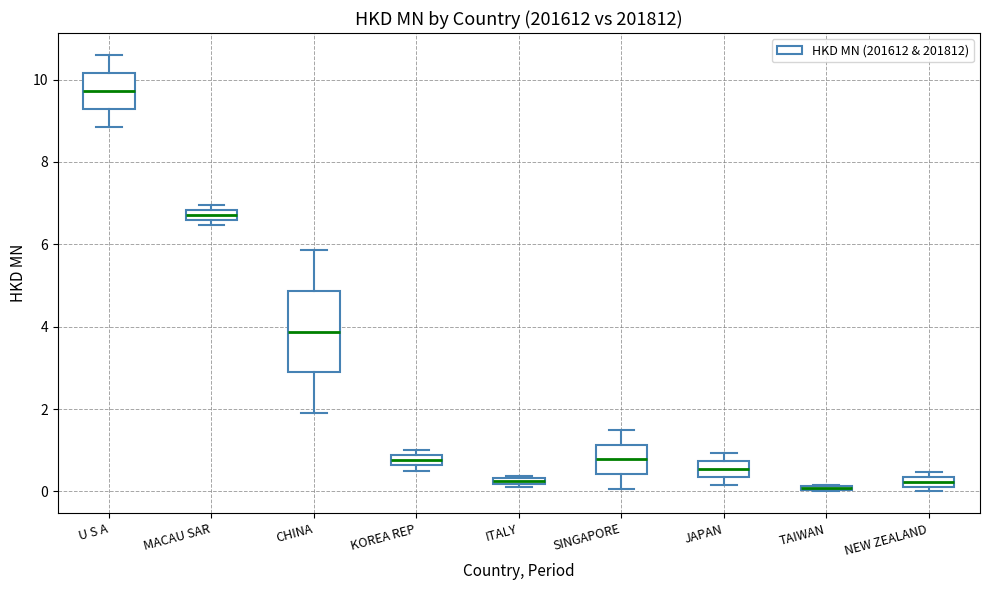

Which box is the tallest, from its lower edge to its upper edge?

CHINA